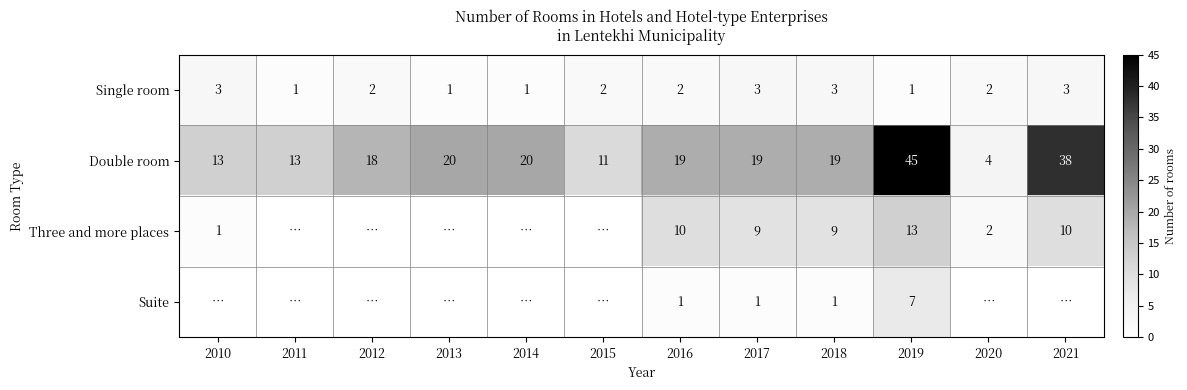

Read the Double room value at 2012, to the nearest 10.

20